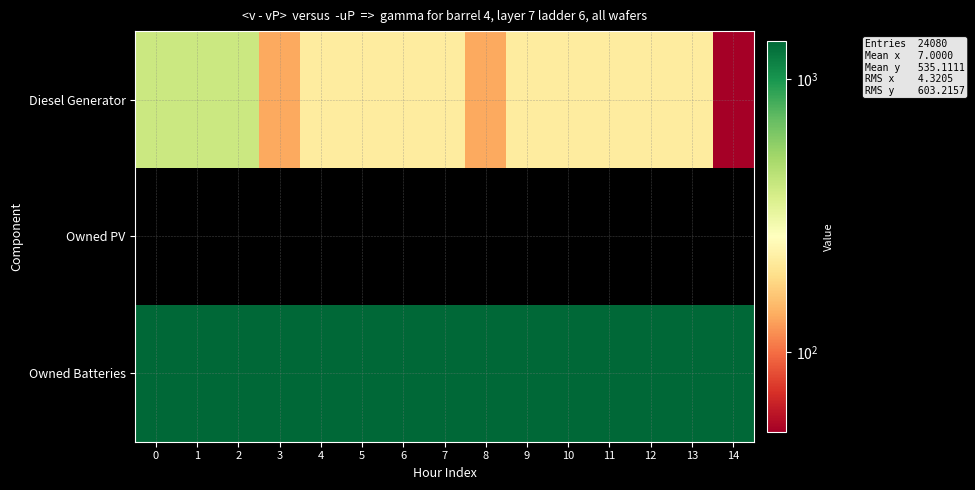

List the series in order of their peak value, lowest first.

Owned PV, Diesel Generator, Owned Batteries